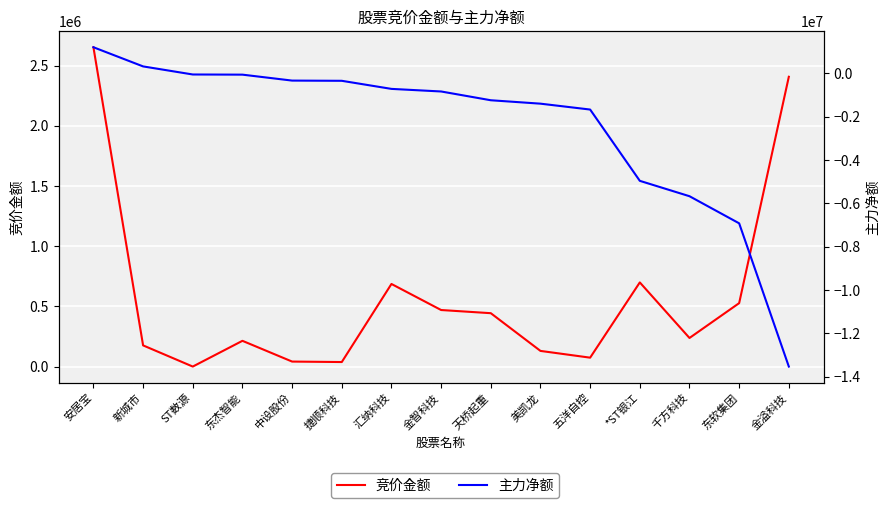

What is the spread (max minus min) of values at 天桥起重?

1679297